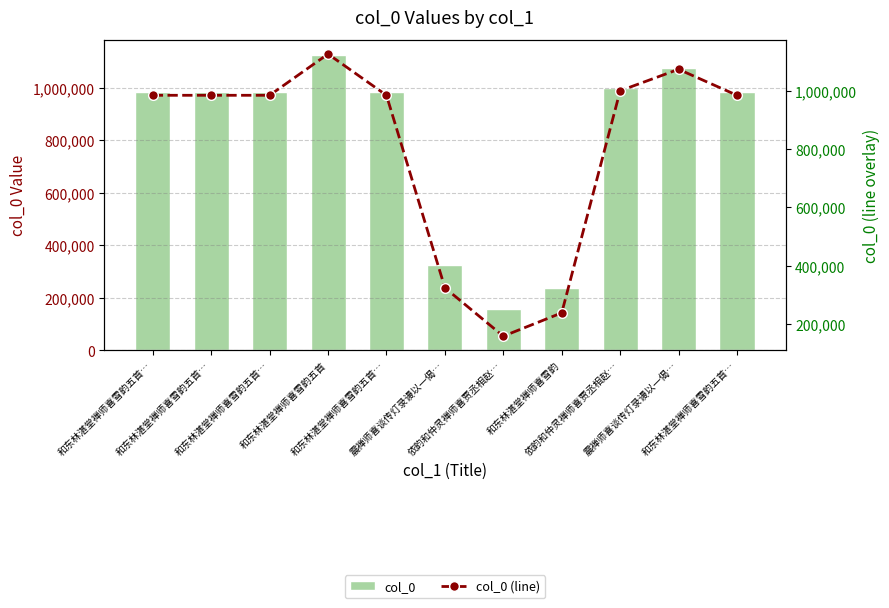

What is the label of the 11th bar from the left?

和东林湛堂禅师喜雪韵五首…